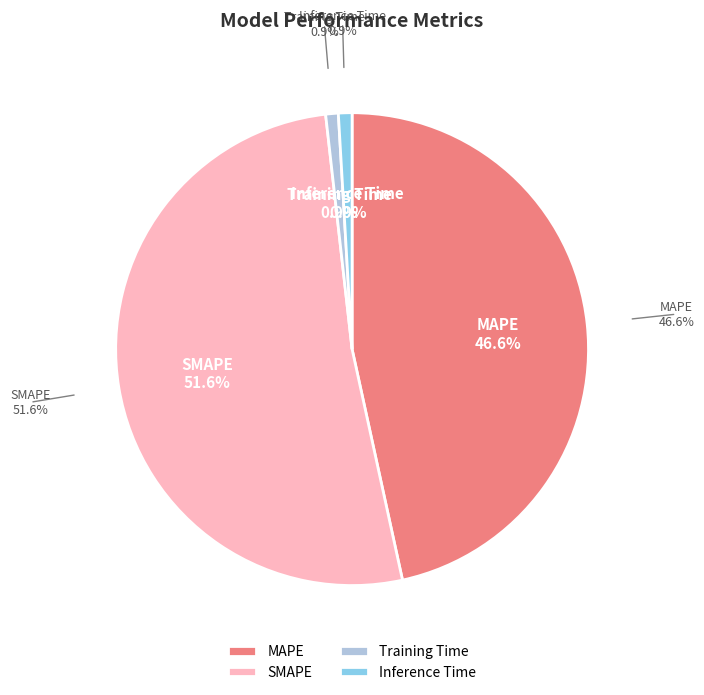

To the nearest percent, what is the difference between the SMAPE and MAPE slice percentages?

5%